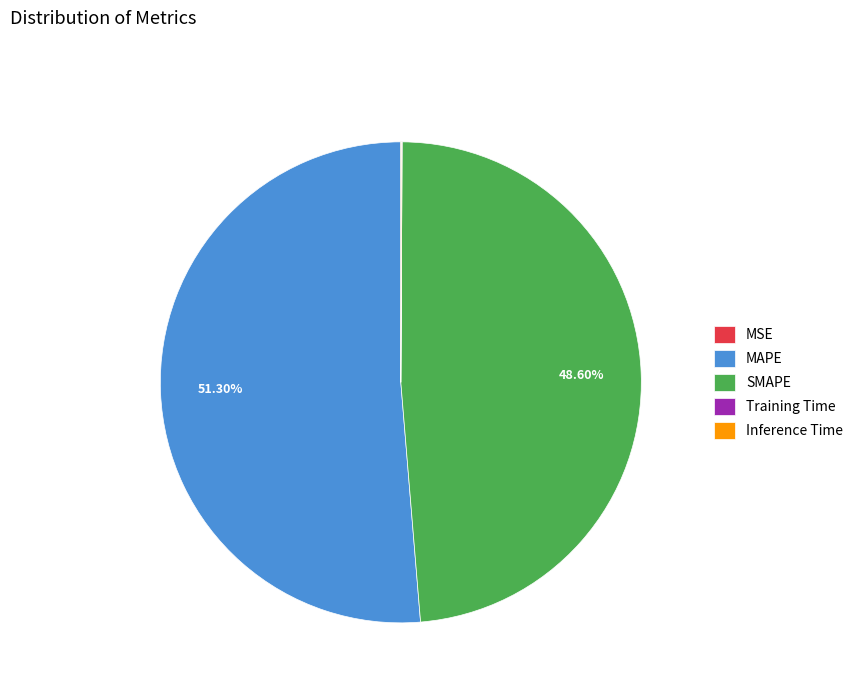

Which category accounts for the majority?

MAPE